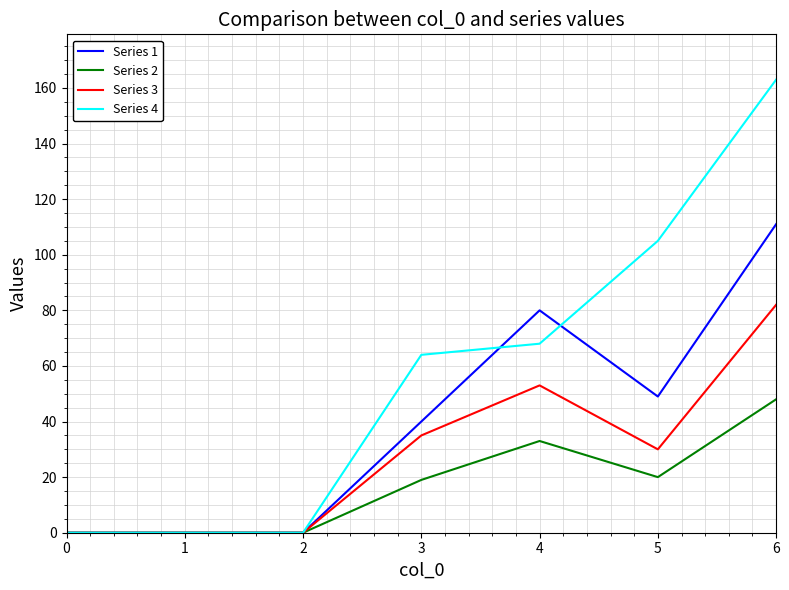

Which series changed the most between 0 and 5?

Series 4